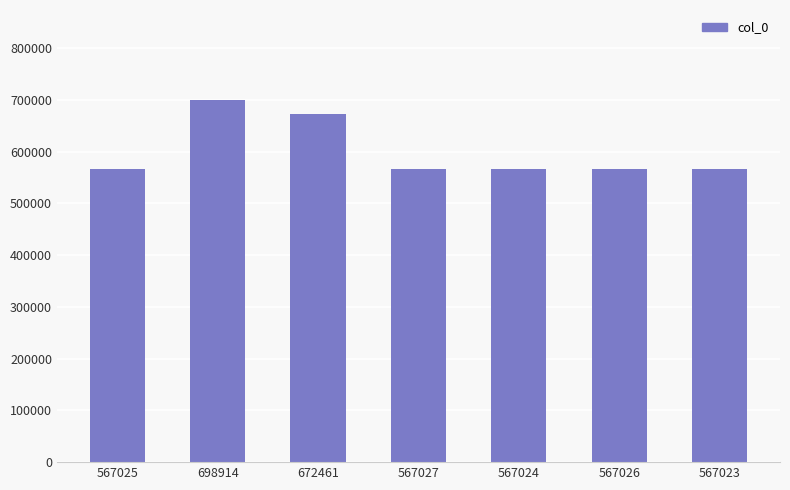

Are the bars horizontal?

No